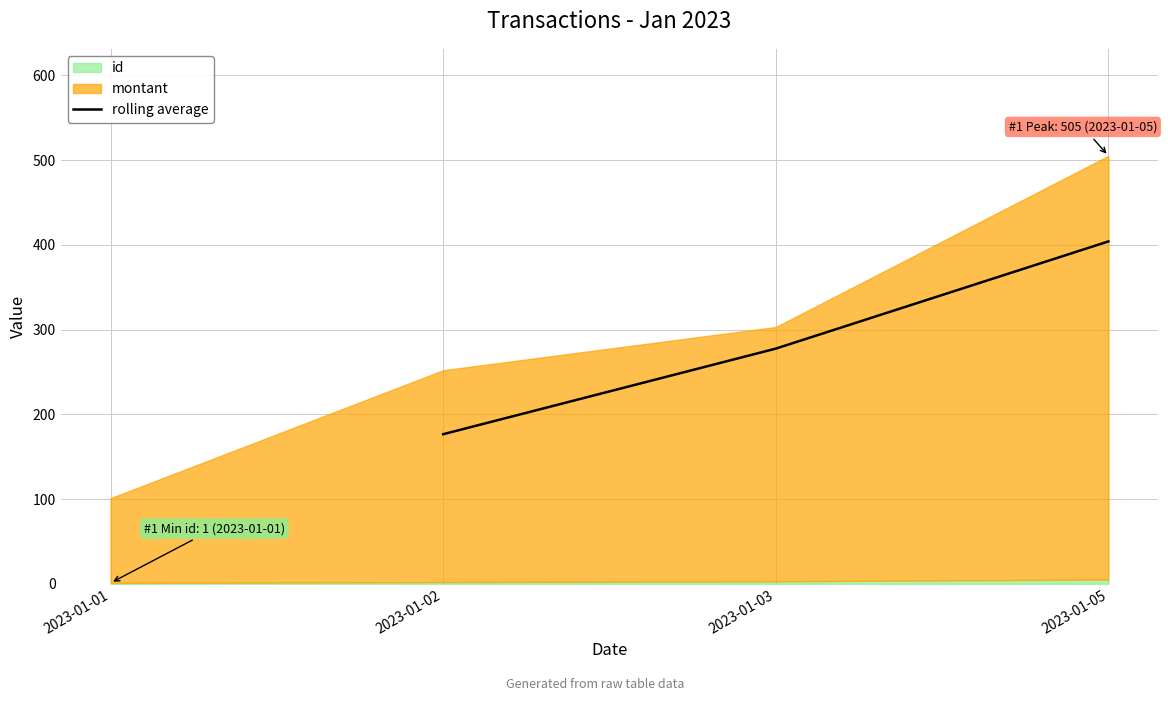

What is the lowest value of the rolling average series?

176.5